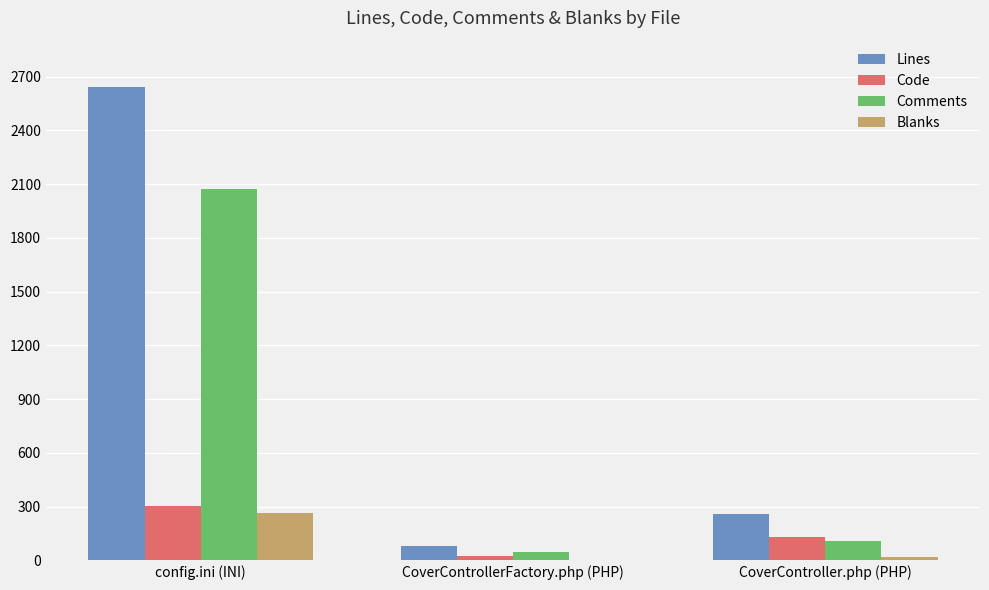

At which label is Code closest to 165?

CoverController.php (PHP)